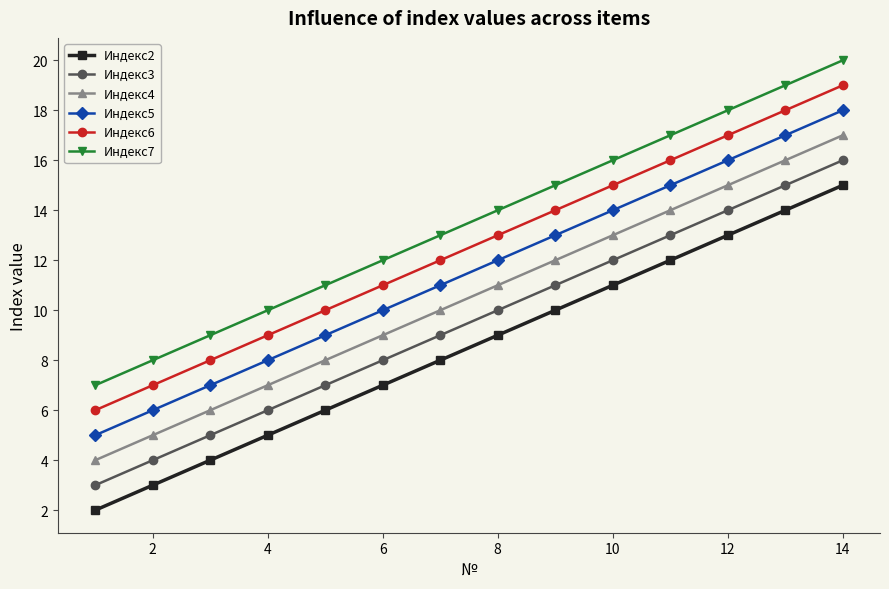

True or false: Индекс6 has more than 1 points higher than both neighbors.

False